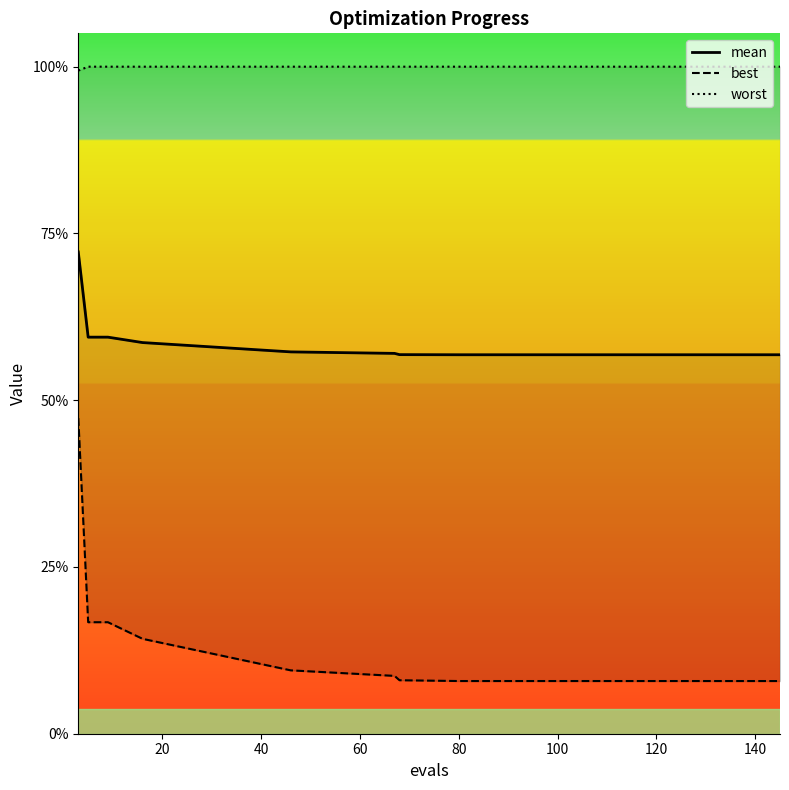

What is the total value across all series at 60?

6.9